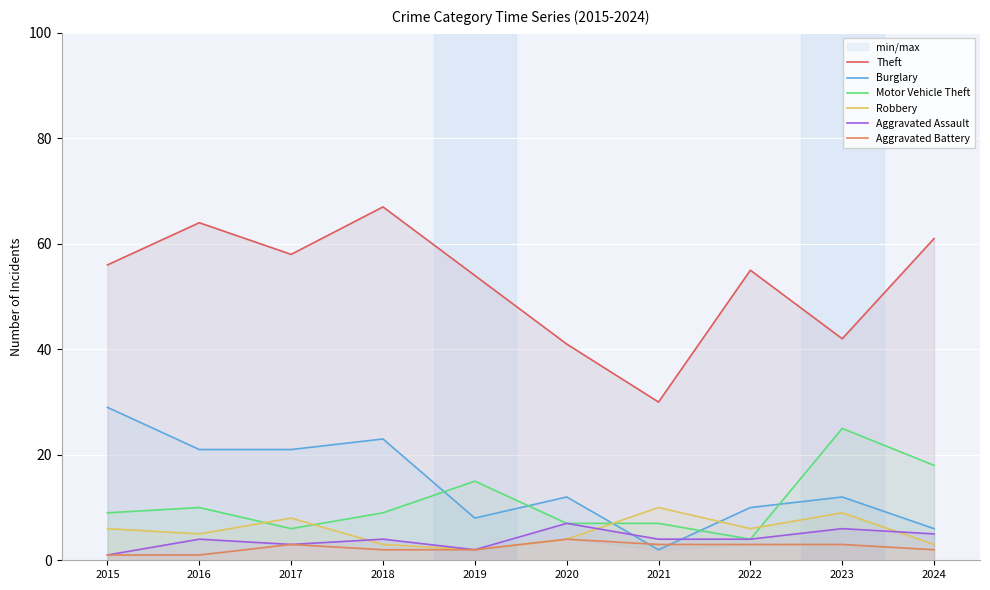

What is the lowest value of the Robbery series?

2